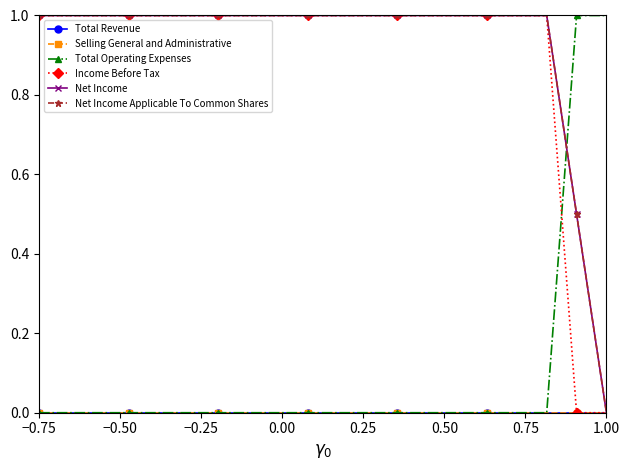

Is this an area chart (filled region under the line)?

No